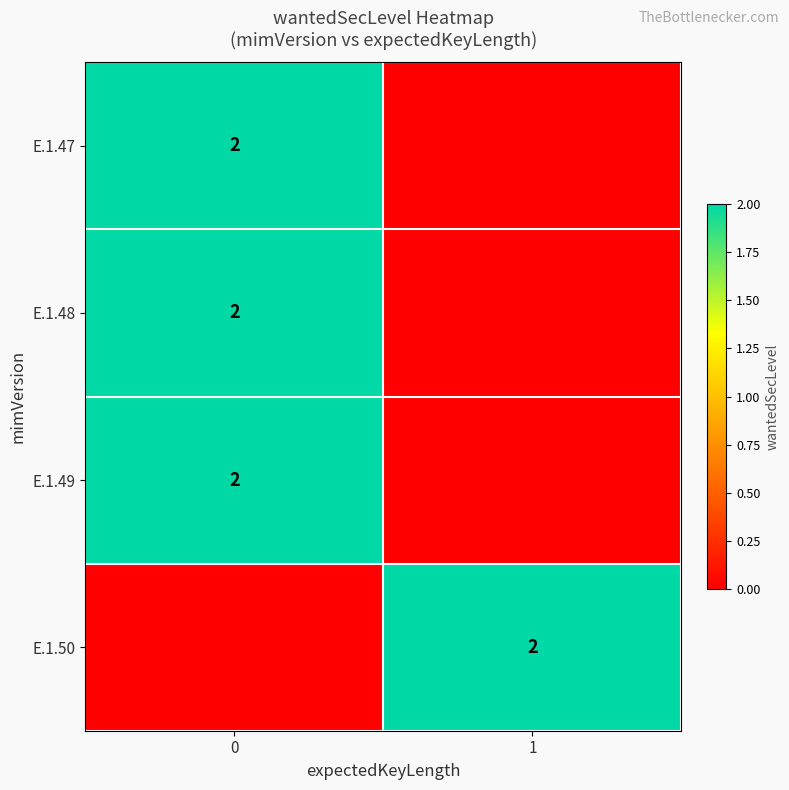

True or false: E.1.47 has a value of 1 at 0.

False